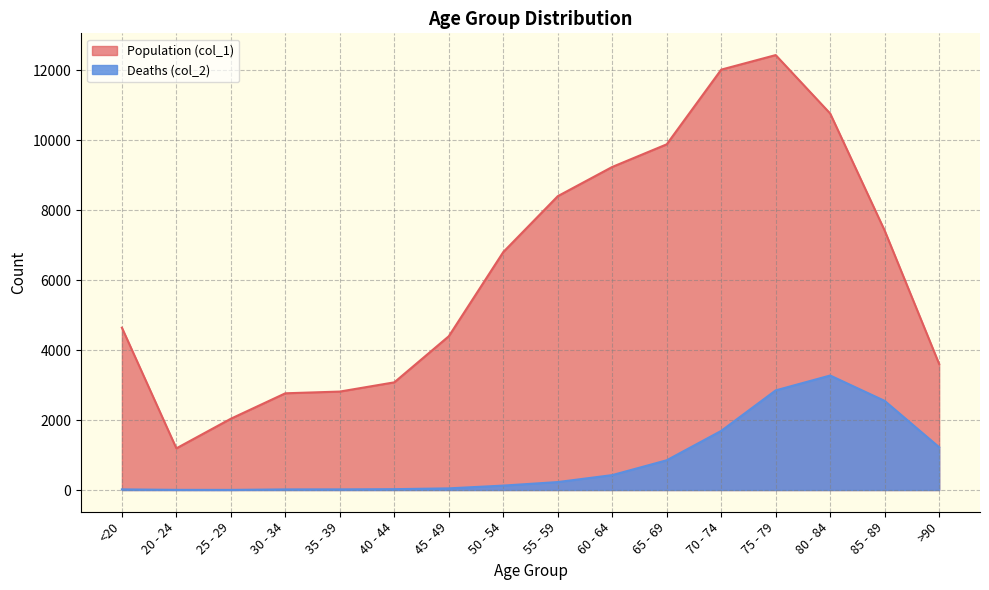

Is it true that Deaths (col_2) equals 18 at <20?

True